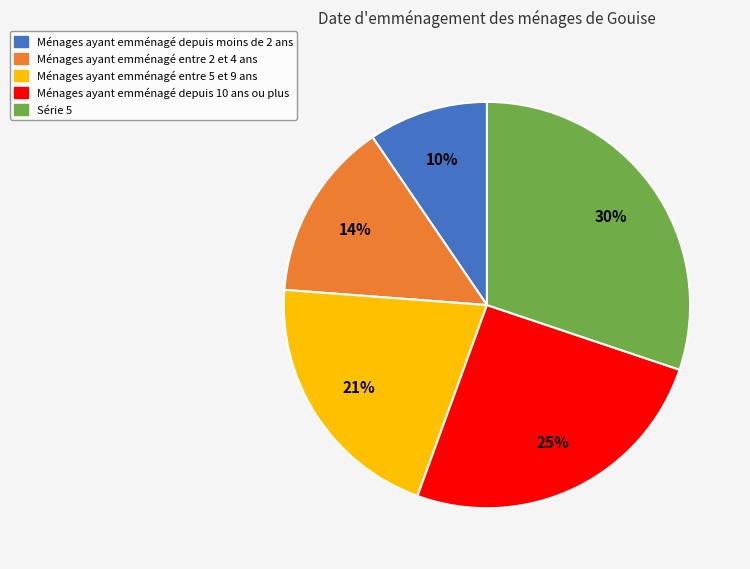

To the nearest percent, what is the average slice percentage?

20%